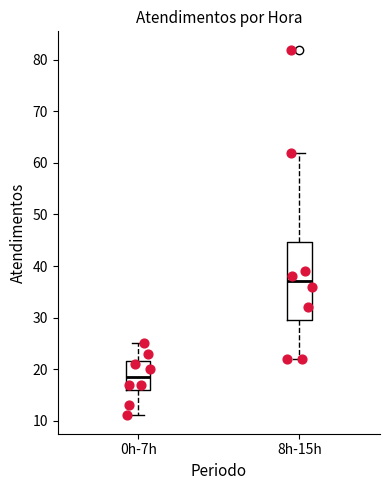

Reading left to right, transcribe this box plot: for each box, give where its median line is, the range the box spans, and where its two whiskers end, as read against the y-axis. The values are not printed on the chart, so give them approximately, as read against the axis.

0h-7h: median 19, box 16 to 22, whiskers 11 to 25
8h-15h: median 37, box 30 to 45, whiskers 22 to 62